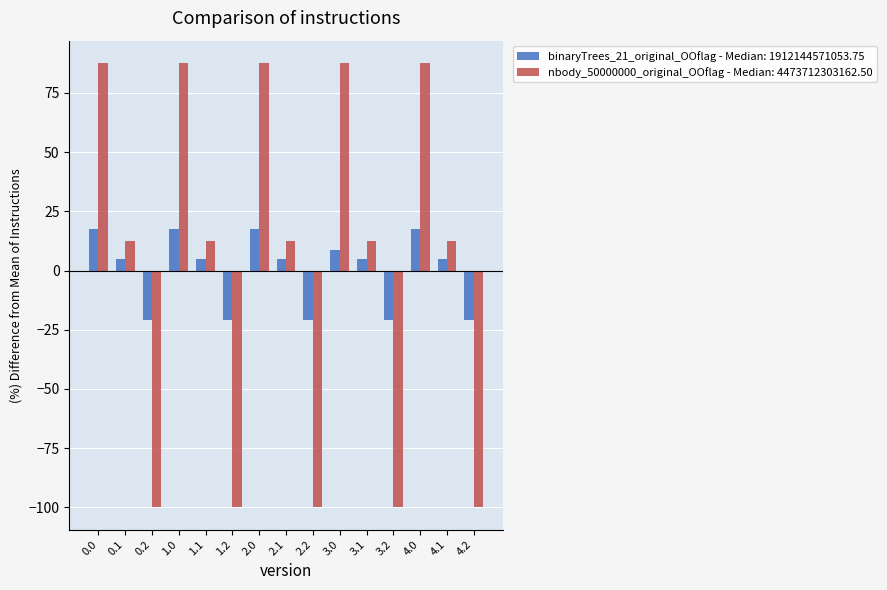

What is the difference between the second highest and second lowest values in the nbody_50000000_original_OOflag - Median: 4473712303162.50 series?

187.7